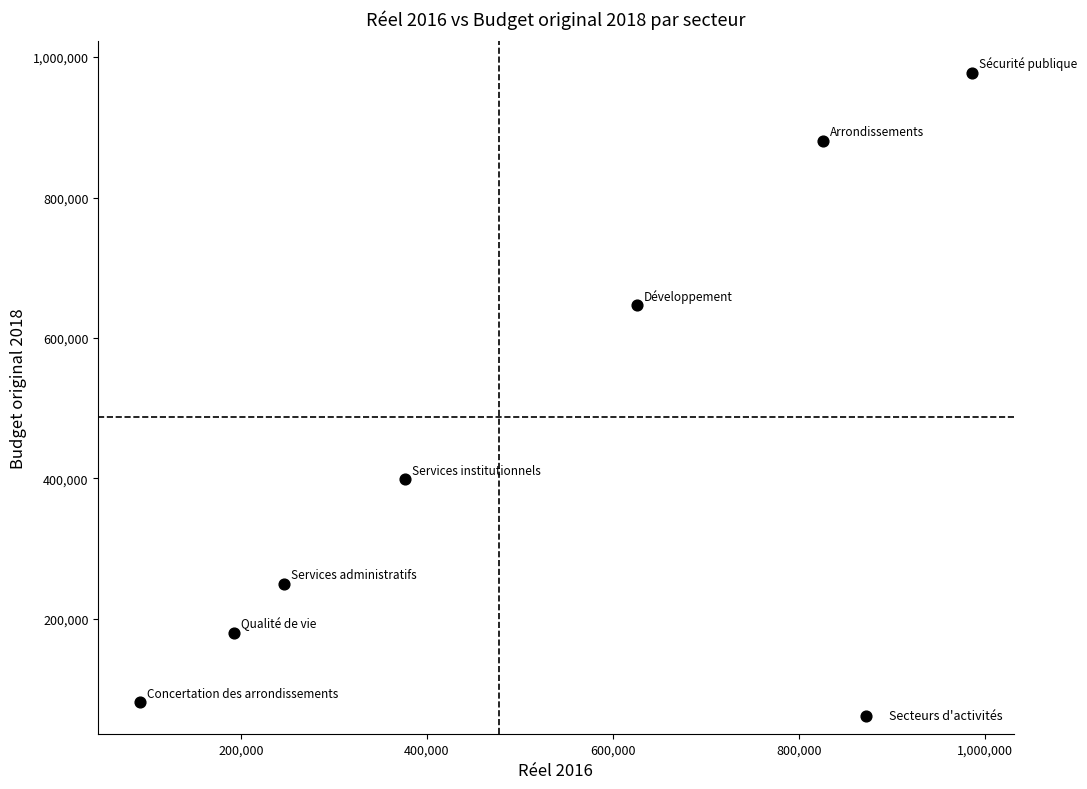

What is the range of X values (max minus min)?

894654.0